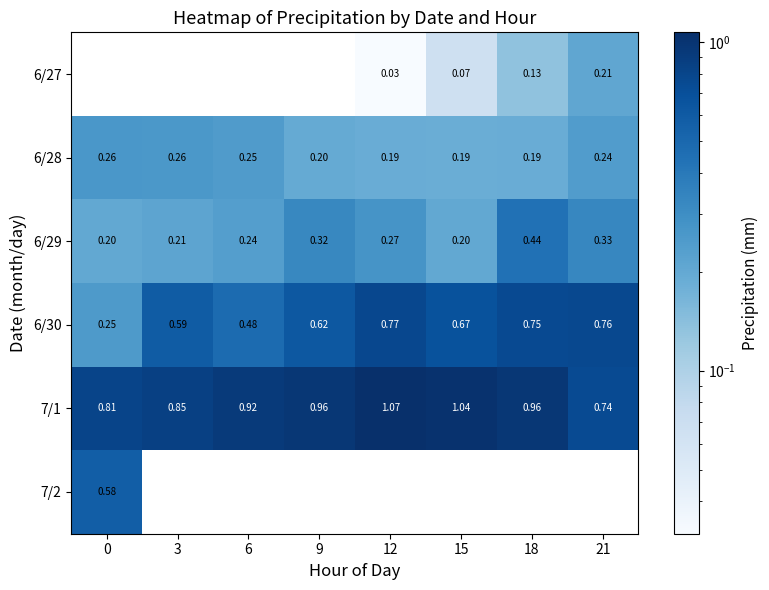

Which has a higher value, 21 or 3?

3